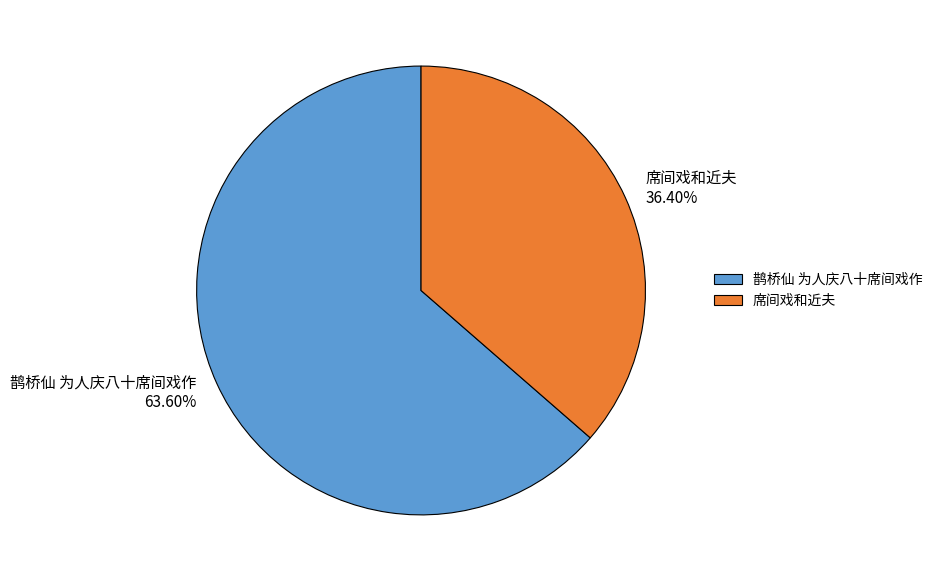

How much of the chart is everything except 鹊桥仙 为人庆八十席间戏作?

36.4%